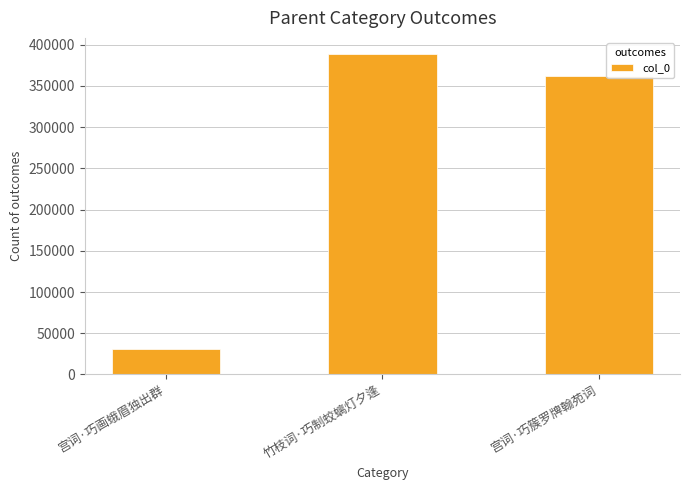

Which category has the highest value across all series?

竹枝词·巧制蛟螭灯夕逢